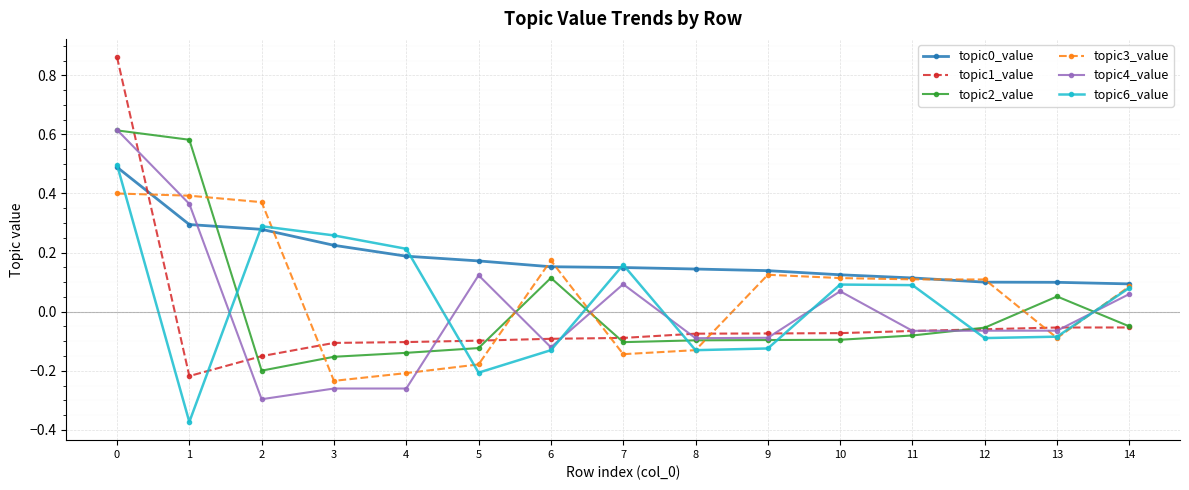

The value of topic0_value at 6 is 0.2. True or false?

True